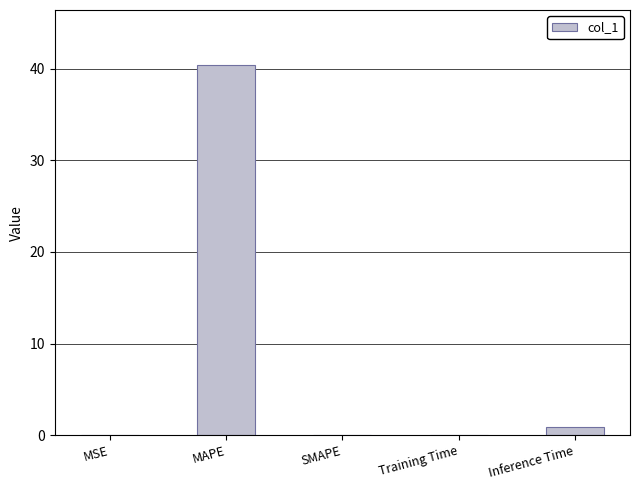

Count the number of categories in the chart.

5